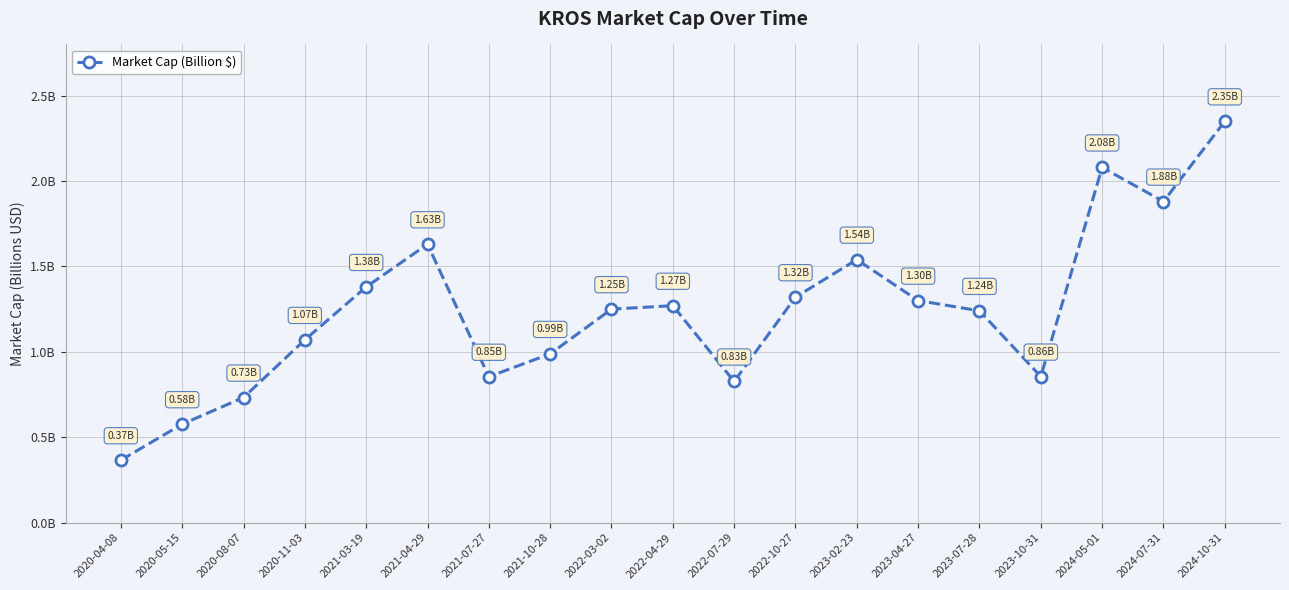

Is this an area chart (filled region under the line)?

No